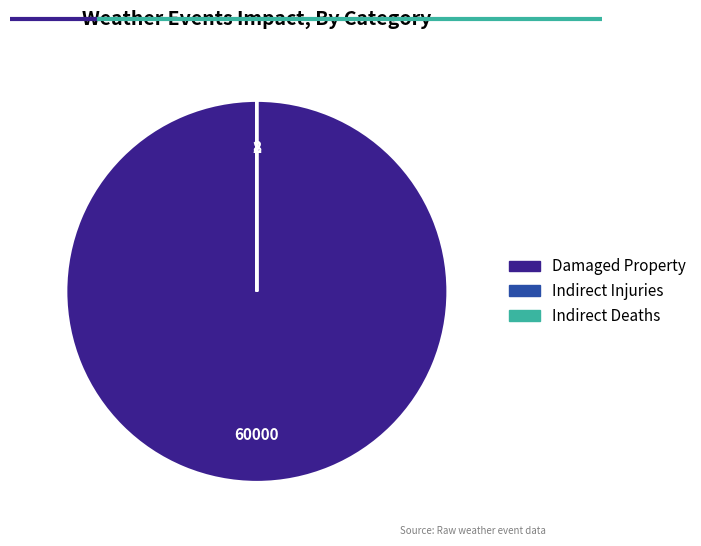

Does any single category account for the majority?

Yes